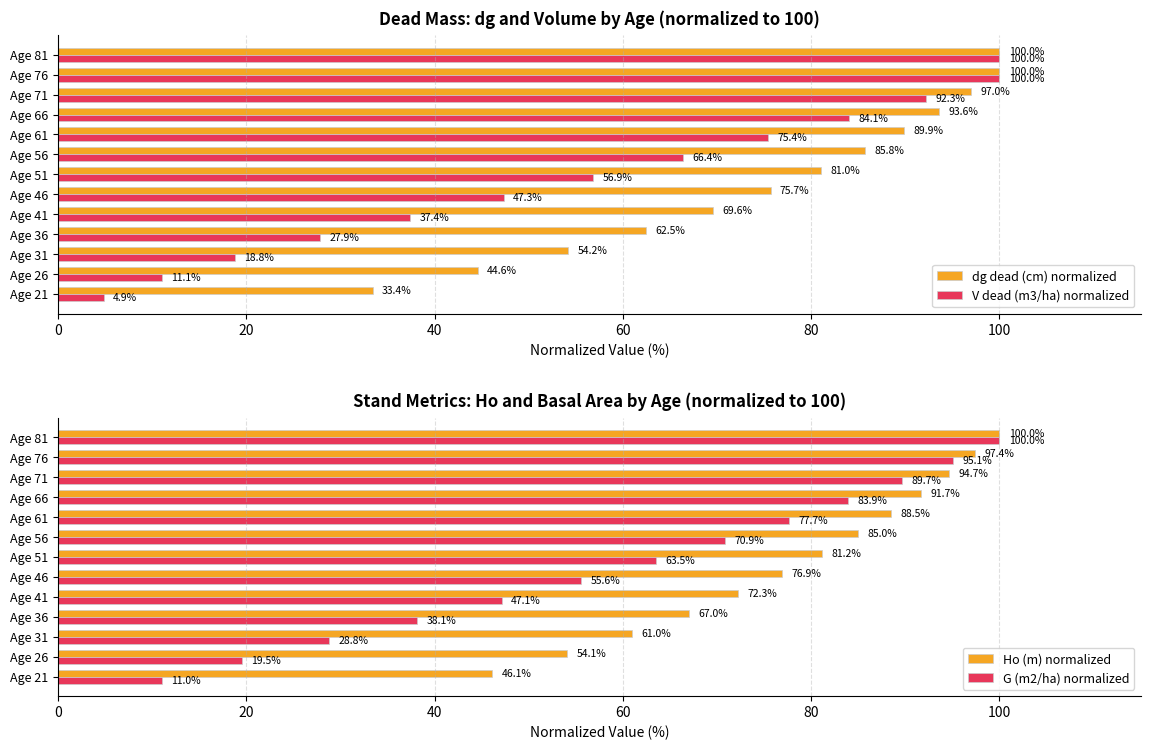

List the series in order of their peak value, highest first.

dg dead (cm) normalized, V dead (m3/ha) normalized, Ho (m) normalized, G (m2/ha) normalized